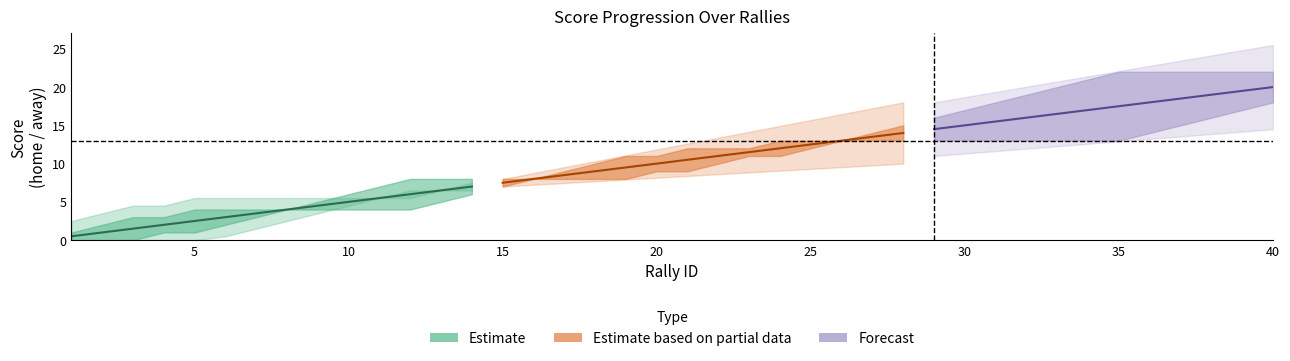

How many lines are shown in the chart?

3